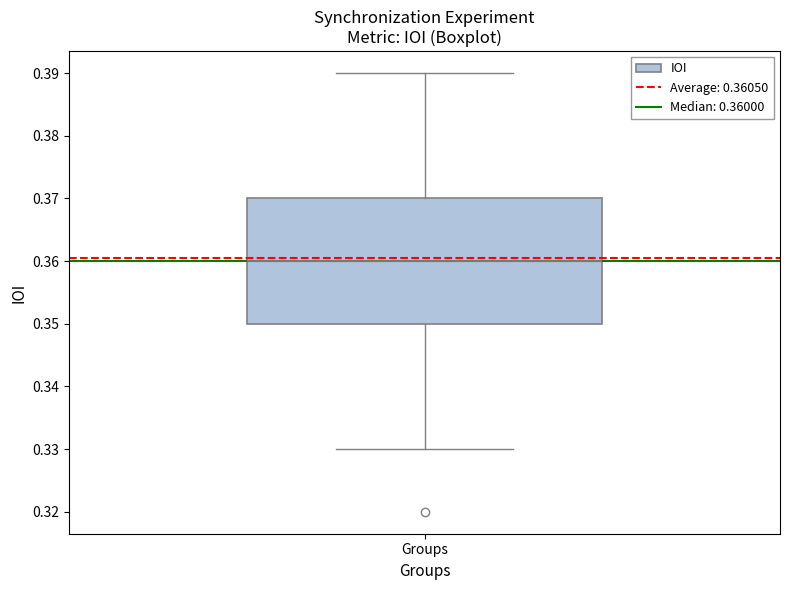

Read this box plot against the y-axis: the position of the median line, the range covered by the box, and the ends of both whiskers. The values are not printed on the chart, so give them approximately, as read against the axis.

median 0.36, box 0.35 to 0.37, whiskers 0.33 to 0.39